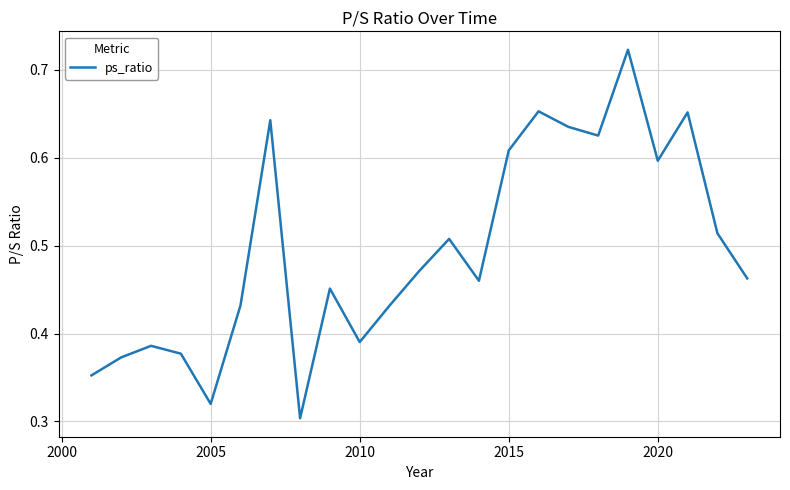

Does the chart have visible grid lines?

Yes